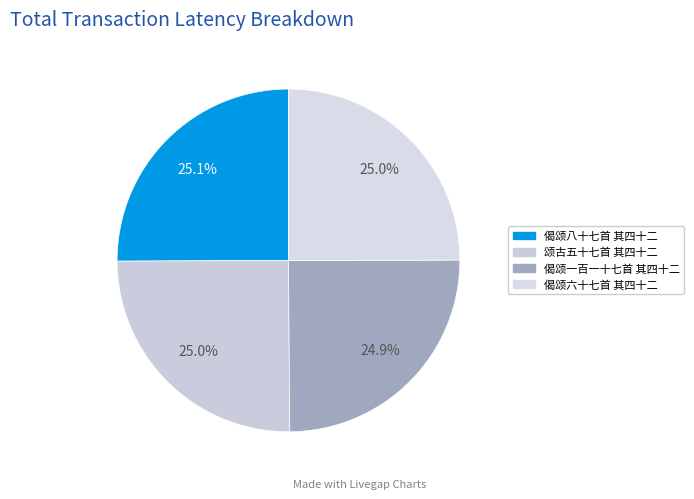

Which category has the biggest portion of the pie?

偈颂八十七首 其四十二